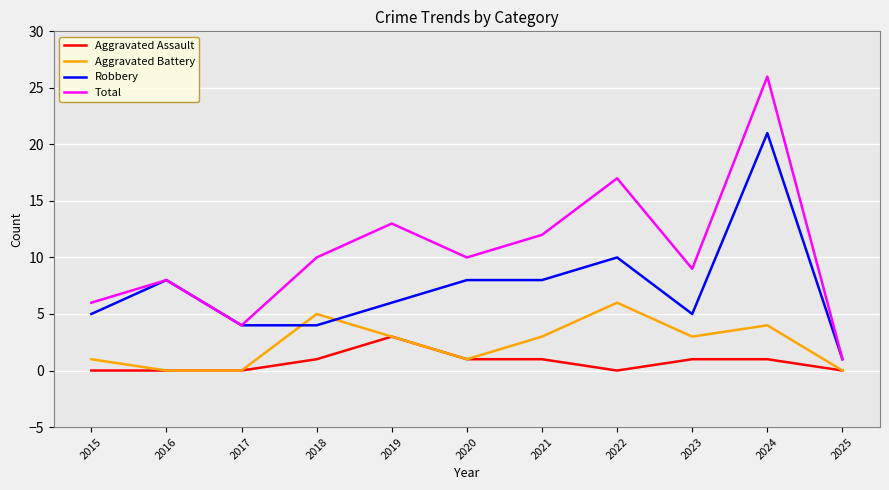

The value of Total at 2020 is 16. True or false?

False